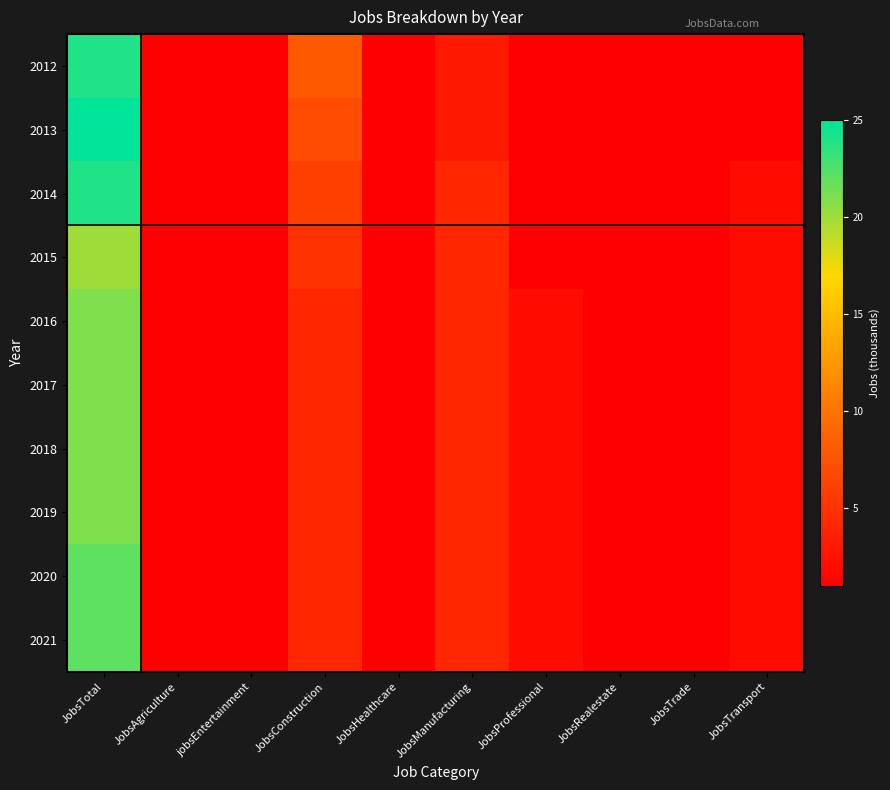

List the series in order of their peak value, highest first.

2013, 2012, 2014, 2020, 2021, 2016, 2017, 2018, 2019, 2015